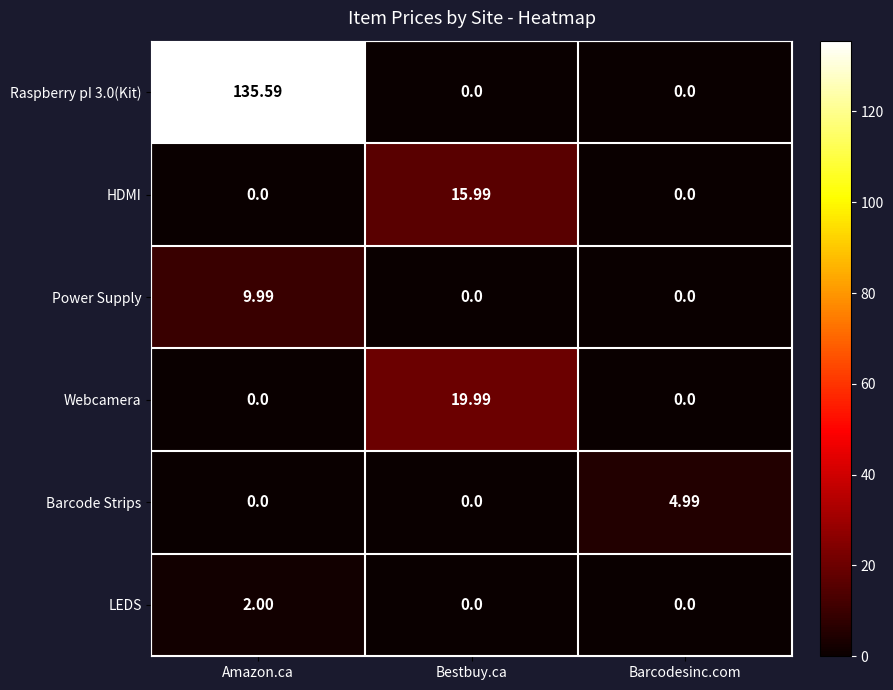

Which series changed the most between Bestbuy.ca and Barcodesinc.com?

Webcamera